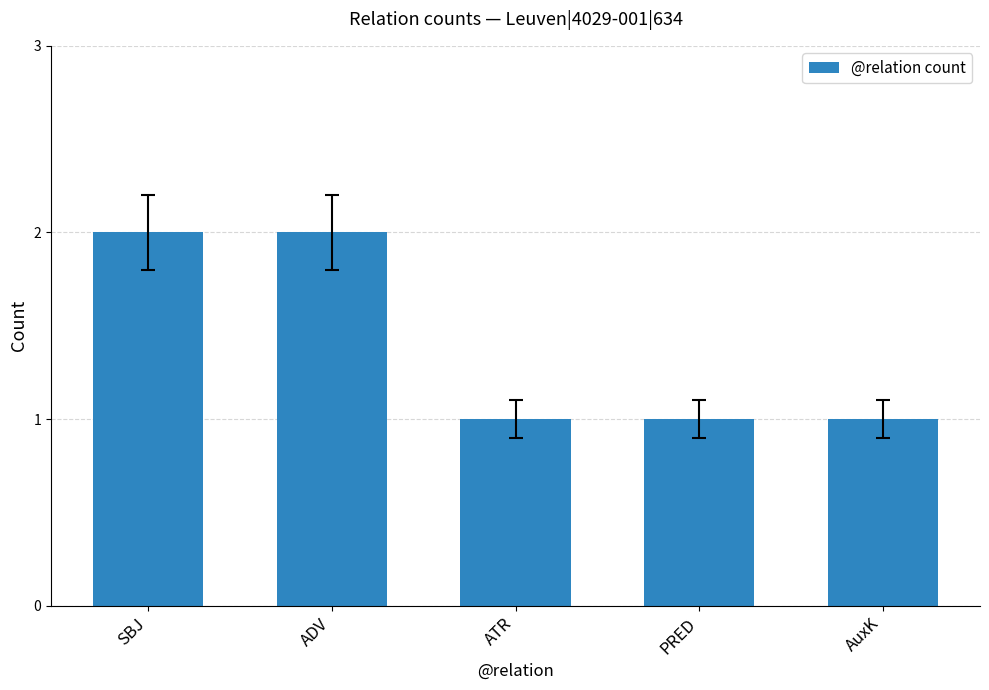

Approximately how many times larger is the value at SBJ compared to ADV?

1.0